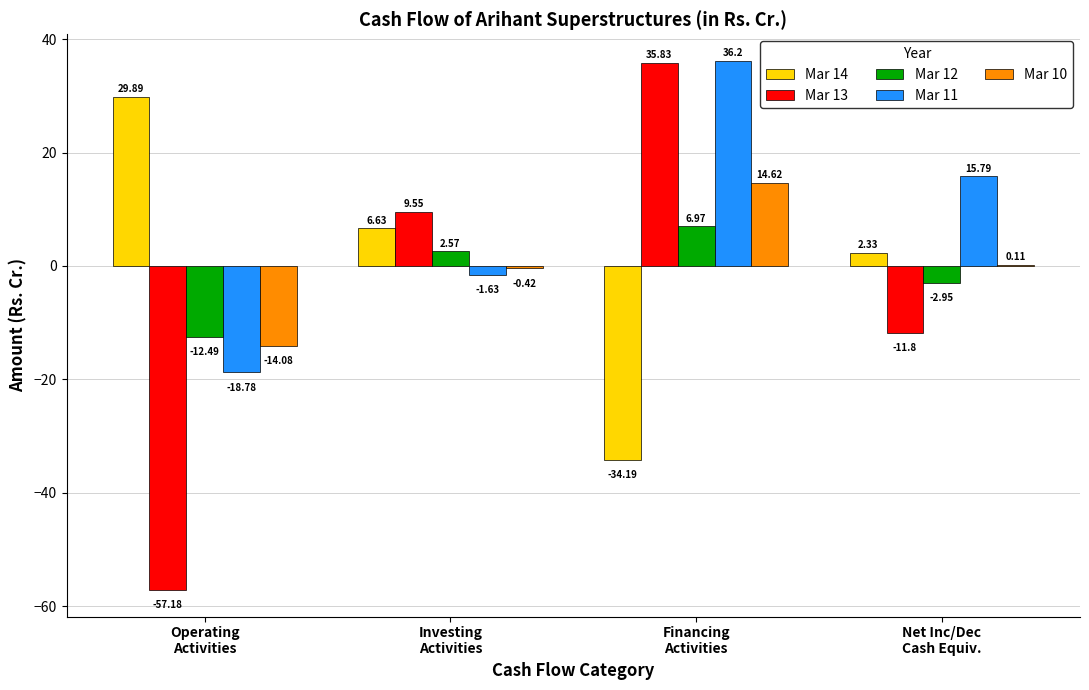

Which series changed the most between Investing
Activities and Financing
Activities?

Mar 14